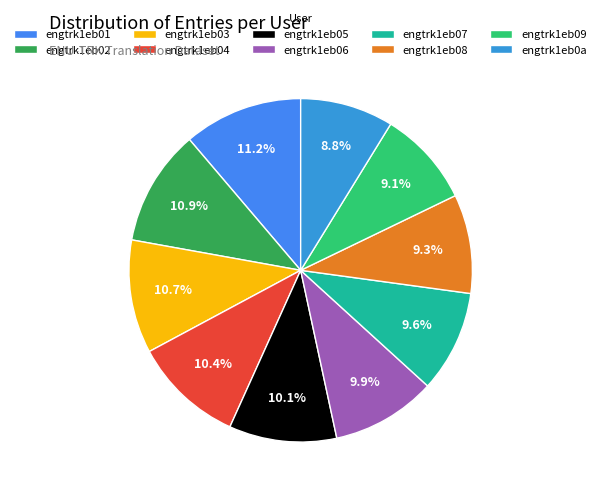

How many segments does this pie chart have?

10